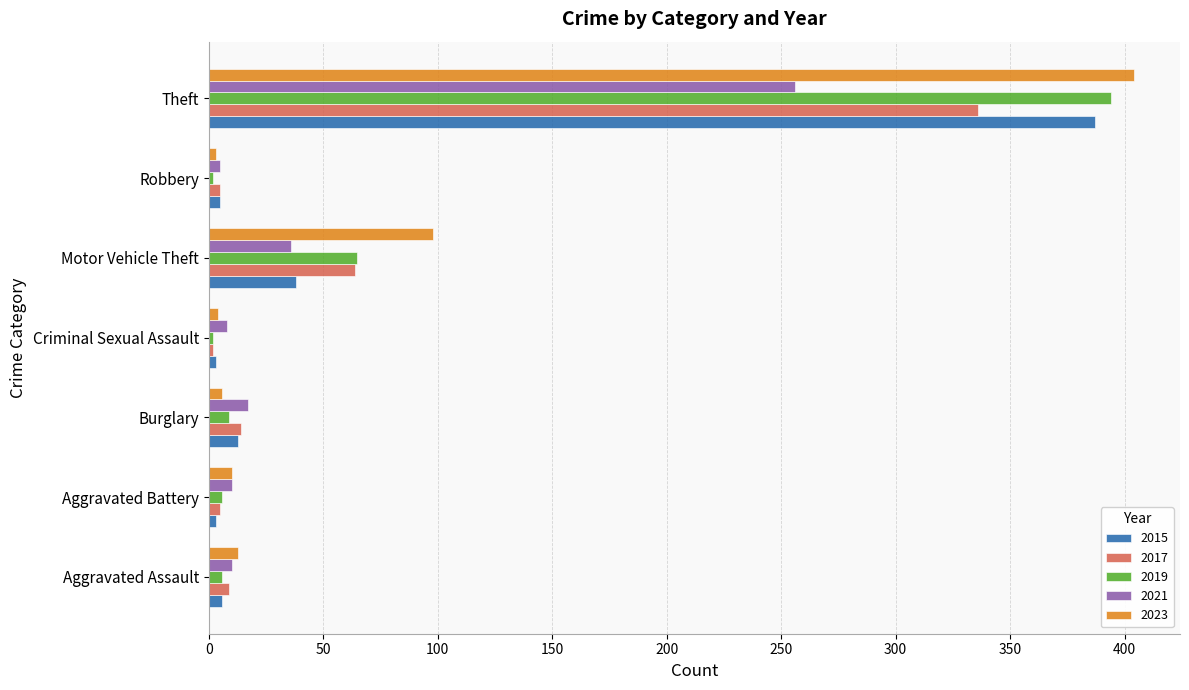

What is the difference between the highest and lowest values at Motor Vehicle Theft?

62